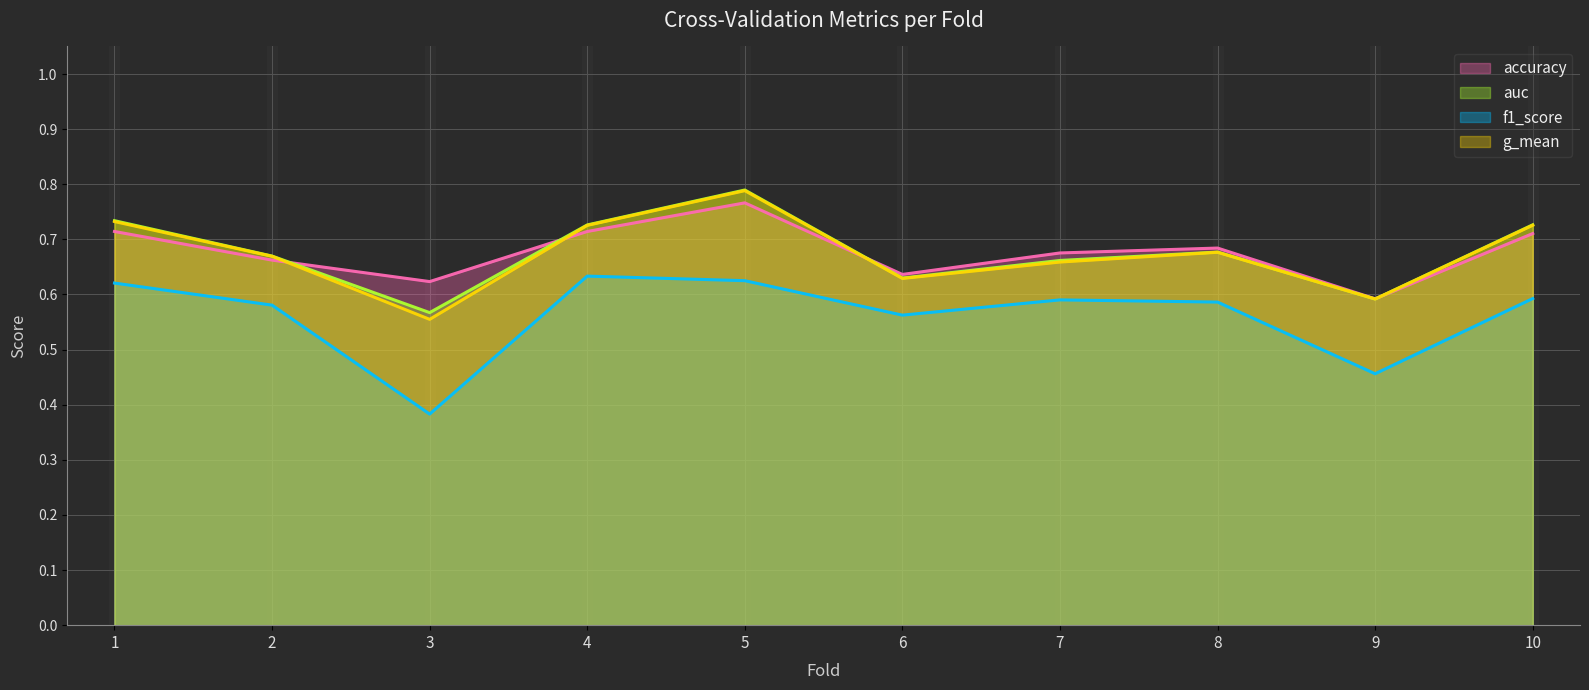

At which category does the chart reach its peak across all series?

5